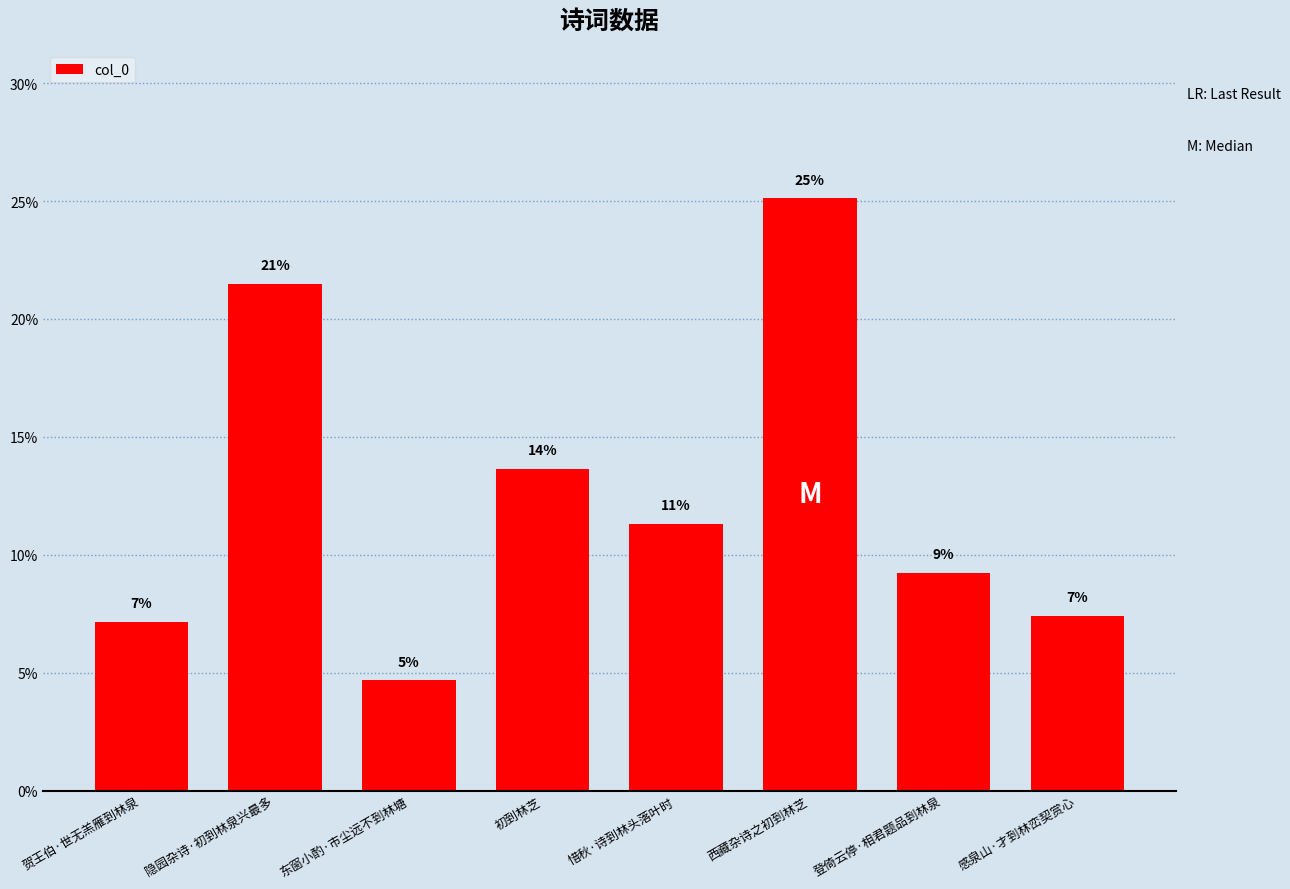

List the labels in order of value, largest first.

西藏杂诗之初到林芝, 隐园杂诗·初到林泉兴最多, 初到林芝, 惜秋·诗到林头落叶时, 登倚云停·相君题品到林泉, 感泉山·才到林峦契赏心, 贺王伯·世无羔雁到林泉, 东窗小酌·市尘远不到林塘